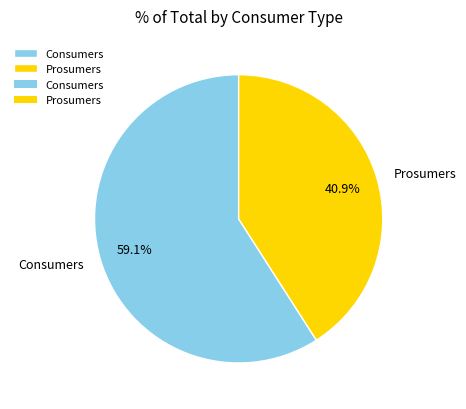

The Prosumers slice represents 27% of the pie. True or false?

False